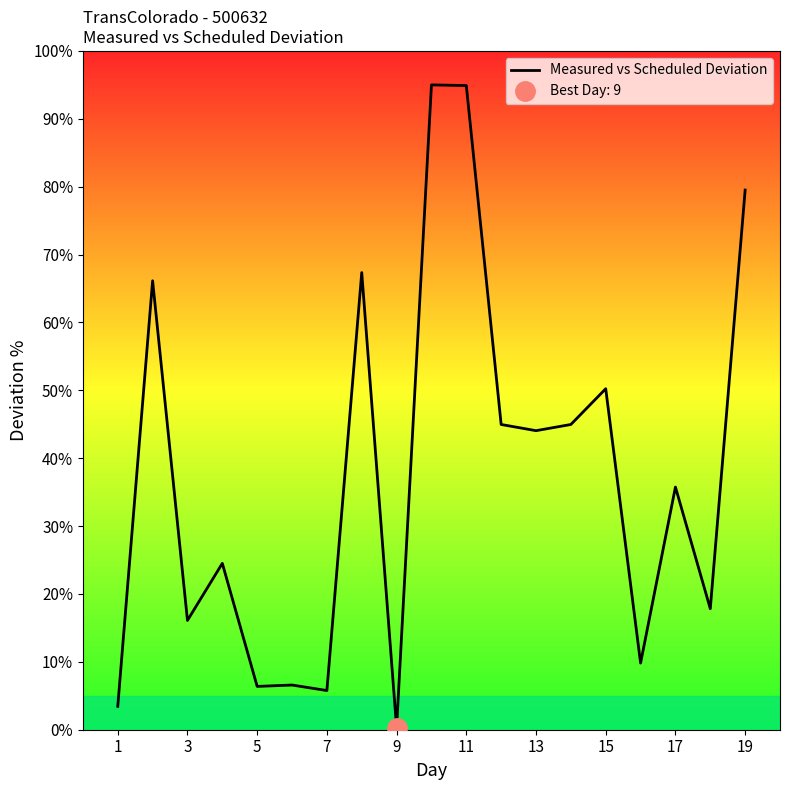

Which category has the lowest value in the Measured vs Scheduled Deviation series?

9